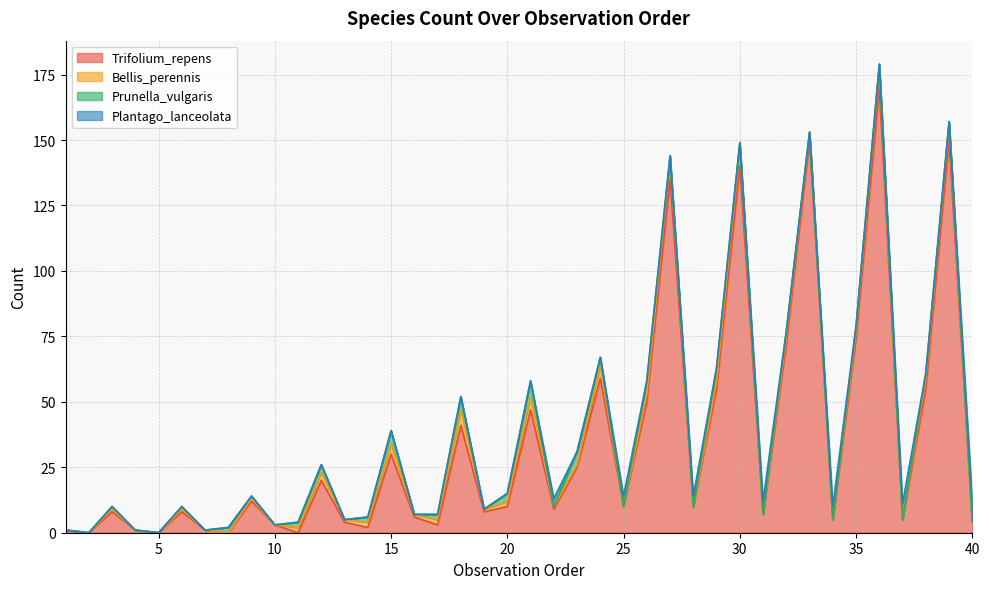

Between 23 and 28, which series saw the biggest shift?

Trifolium_repens